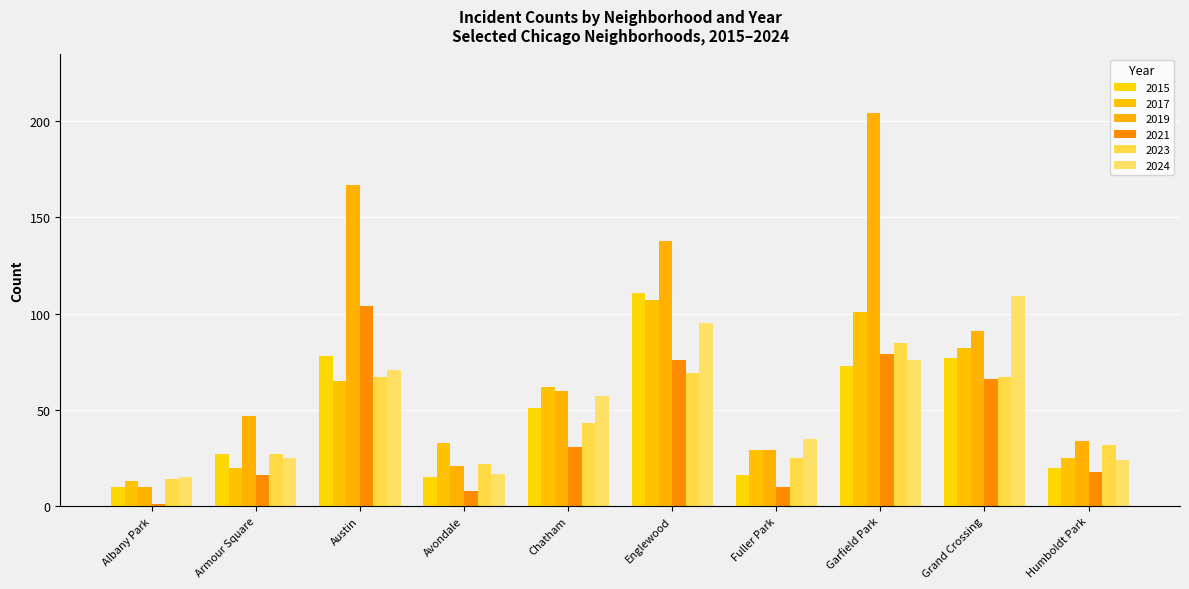

Is it true that 2023 equals 23 at Chatham?

False